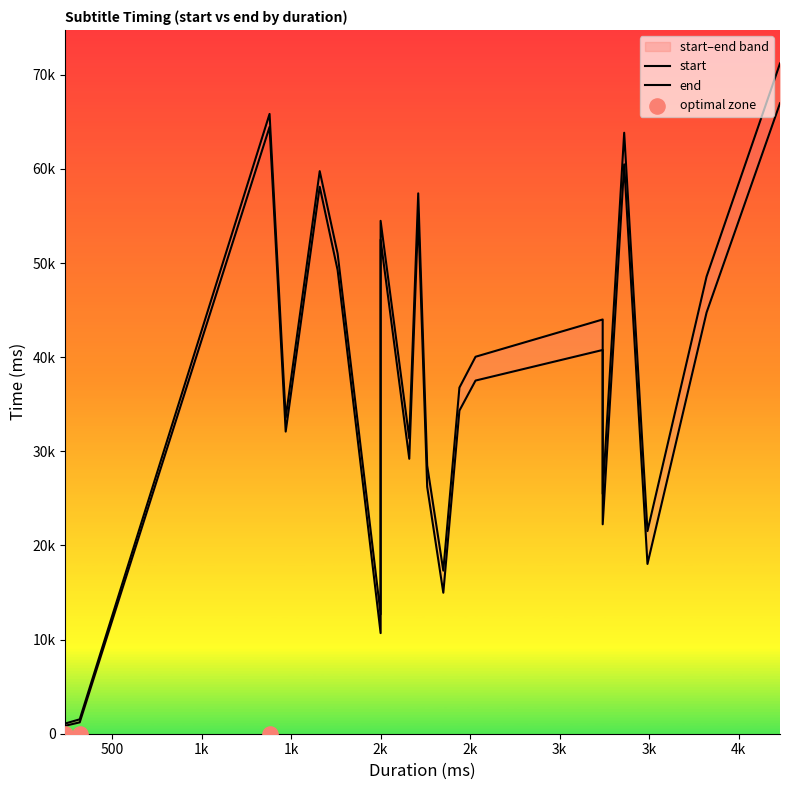

What is the total value across all series at 2440?

71100